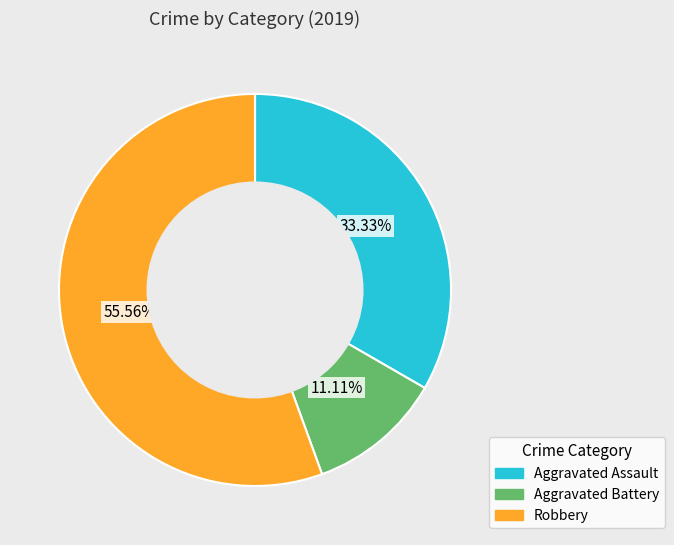

True or false: Aggravated Assault accounts for 25% of the total.

False